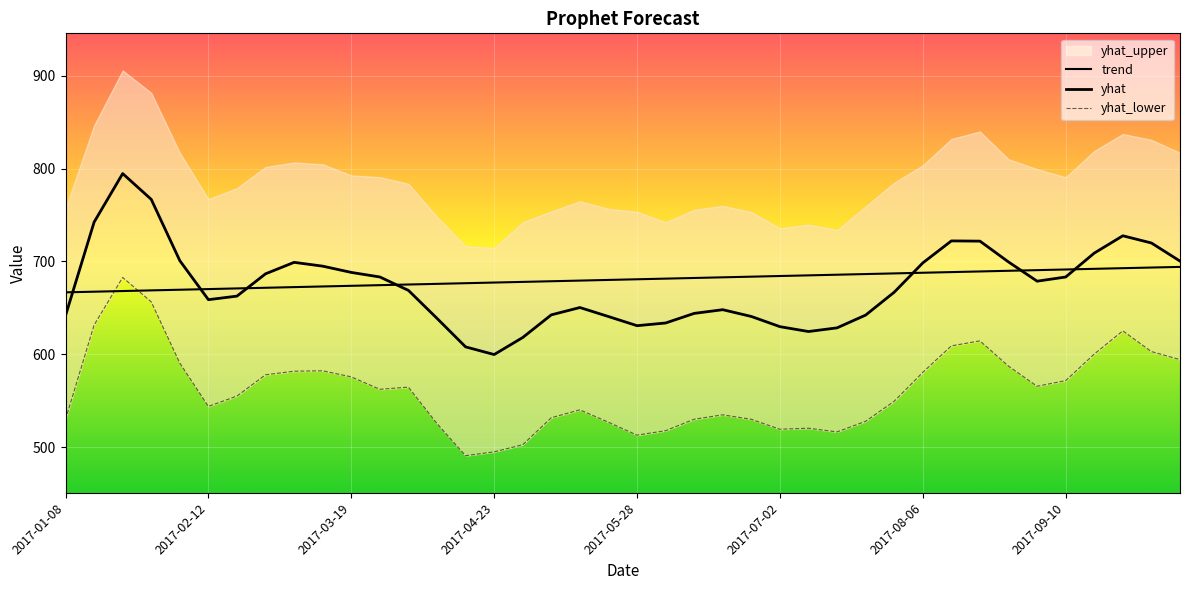

Which series has the largest range (max minus min)?

yhat